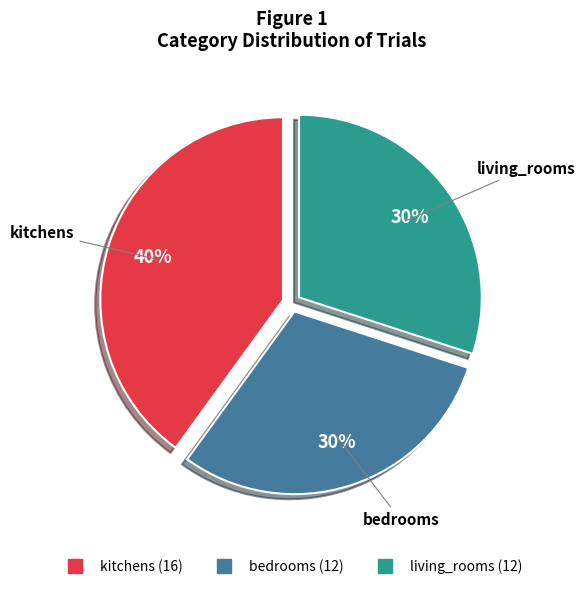

Is it true that kitchens is 29% of the pie?

False